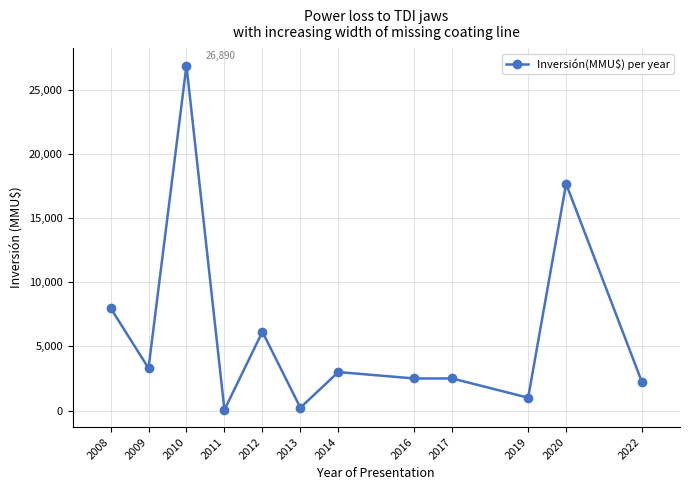

What is the difference between the values at 2020 and 2017?

15171